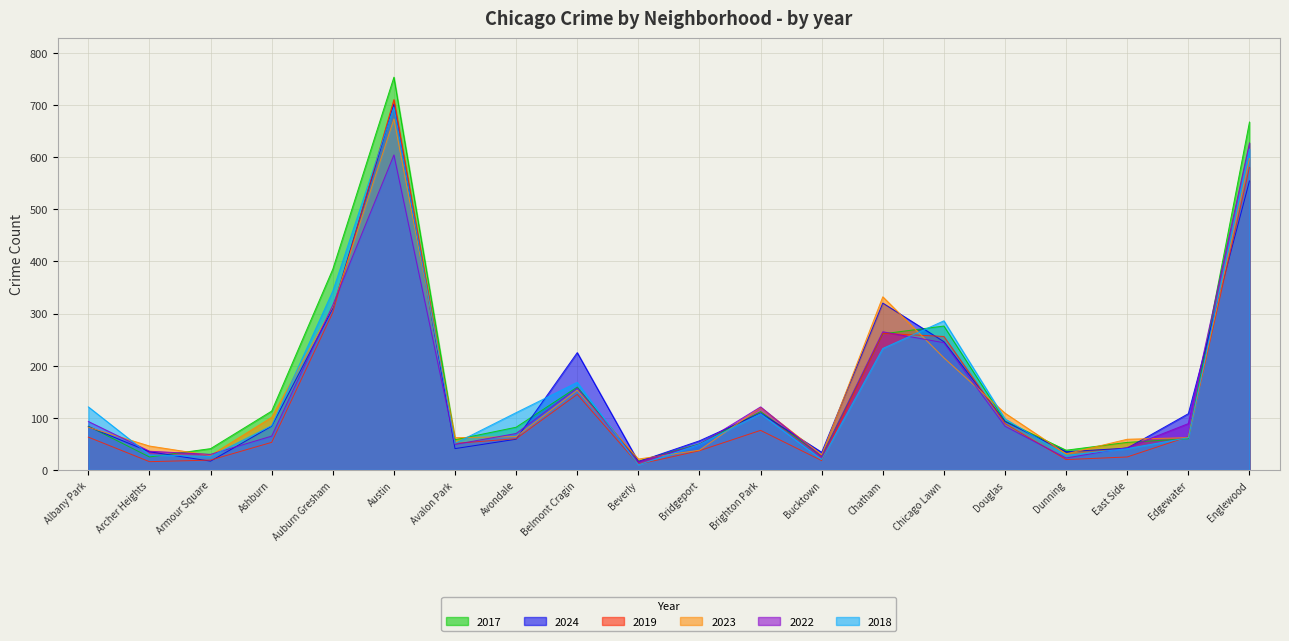

At which category does 2017 reach its first local valley?

Archer Heights